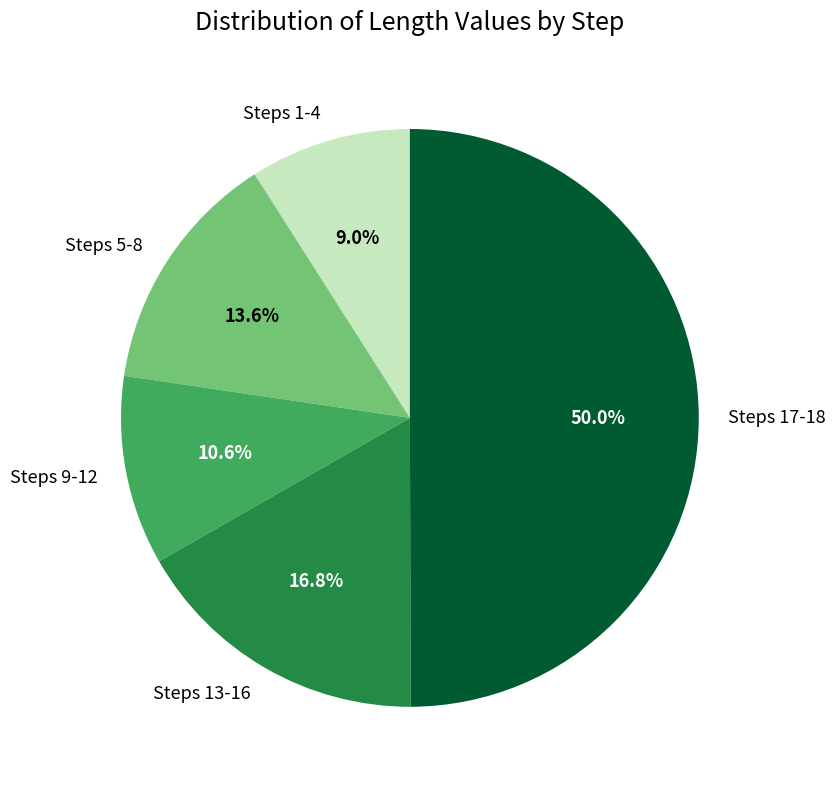

How much of the chart is everything except Steps 9-12?

89.4%